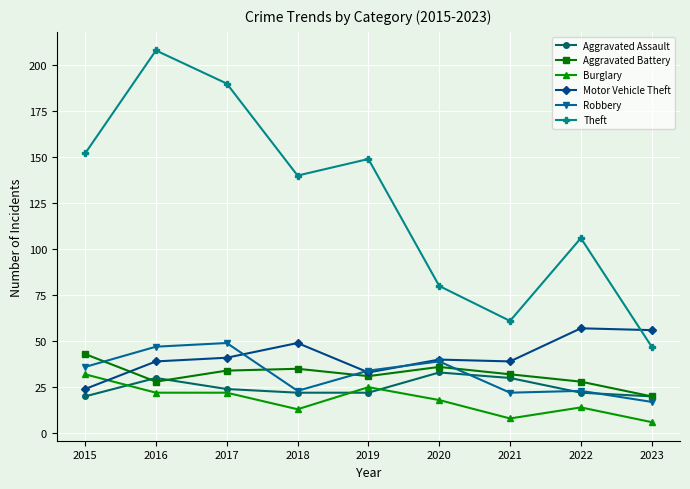

What is the sum of the Motor Vehicle Theft values at 2019 and 2016?

72